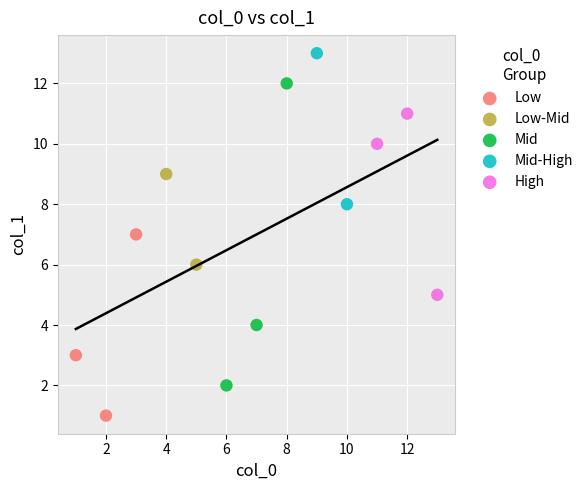

What are all the series names shown in the legend?

Low, Low-Mid, Mid, Mid-High, High